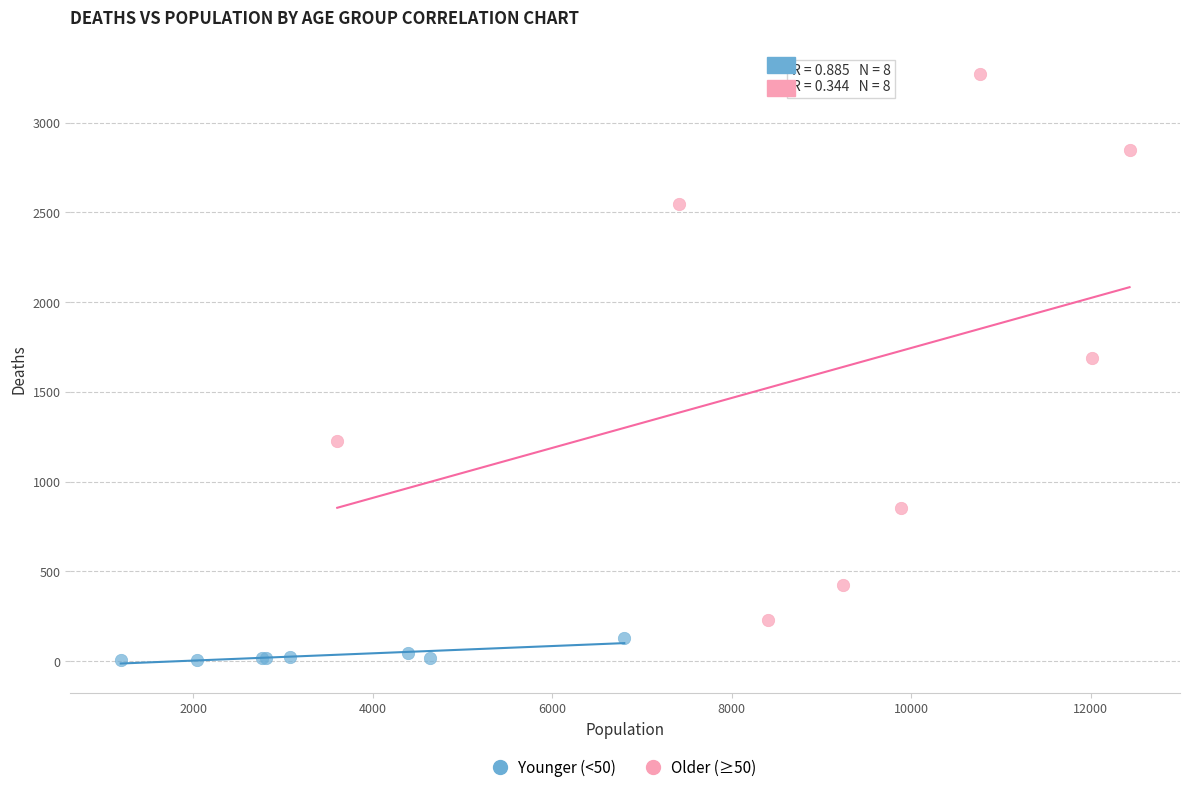

Which series has the largest Y range (max minus min)?

Older (≥50)